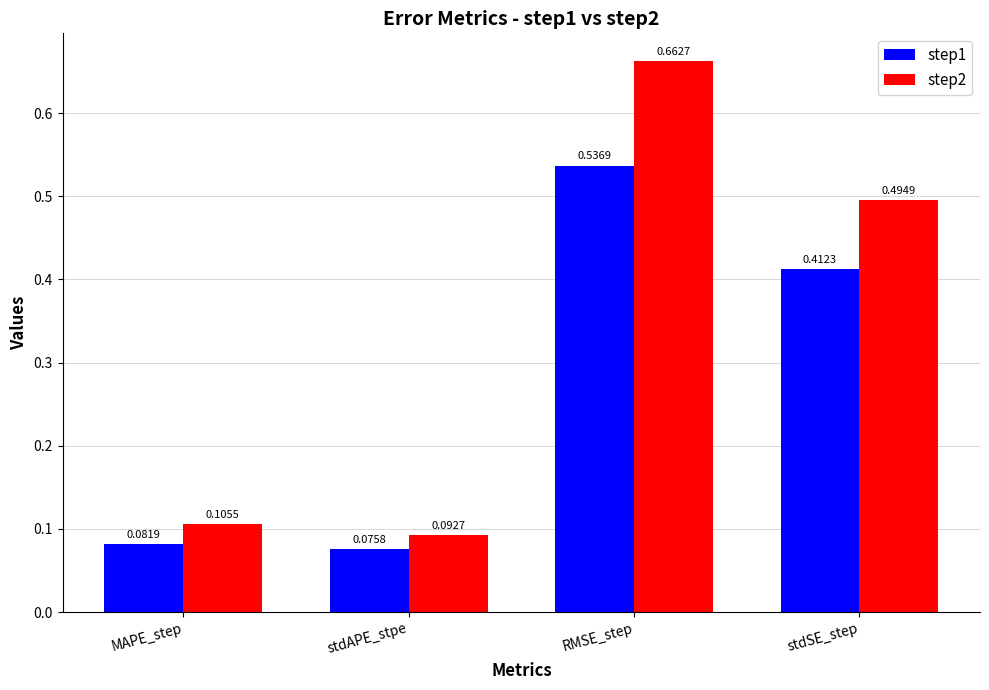

What is the label of the 4th bar from the left?

stdSE_step